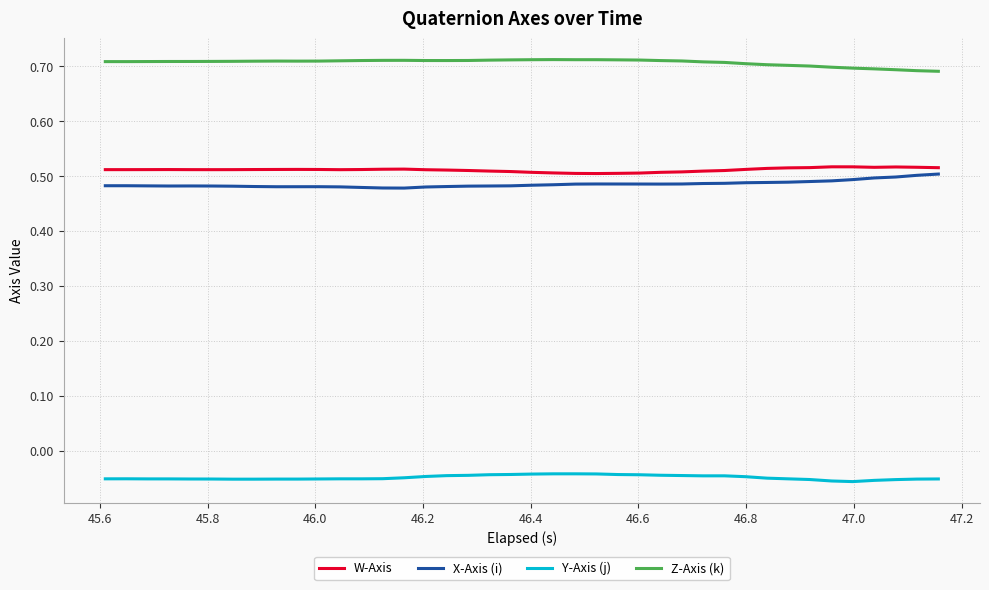

How many lines are shown in the chart?

4